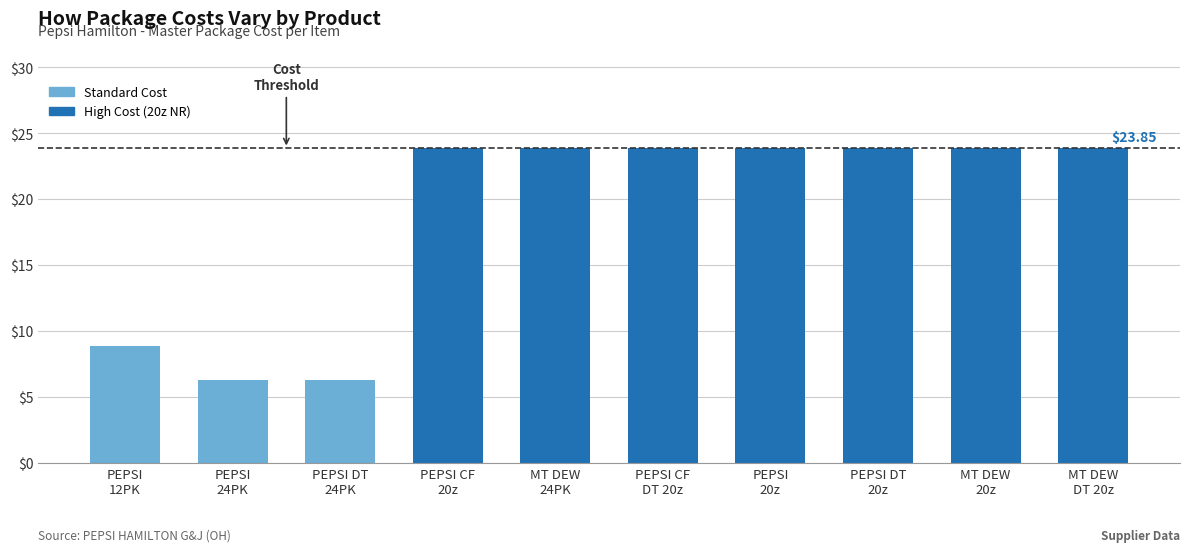

What is the difference between the second highest and minimum values?

17.6